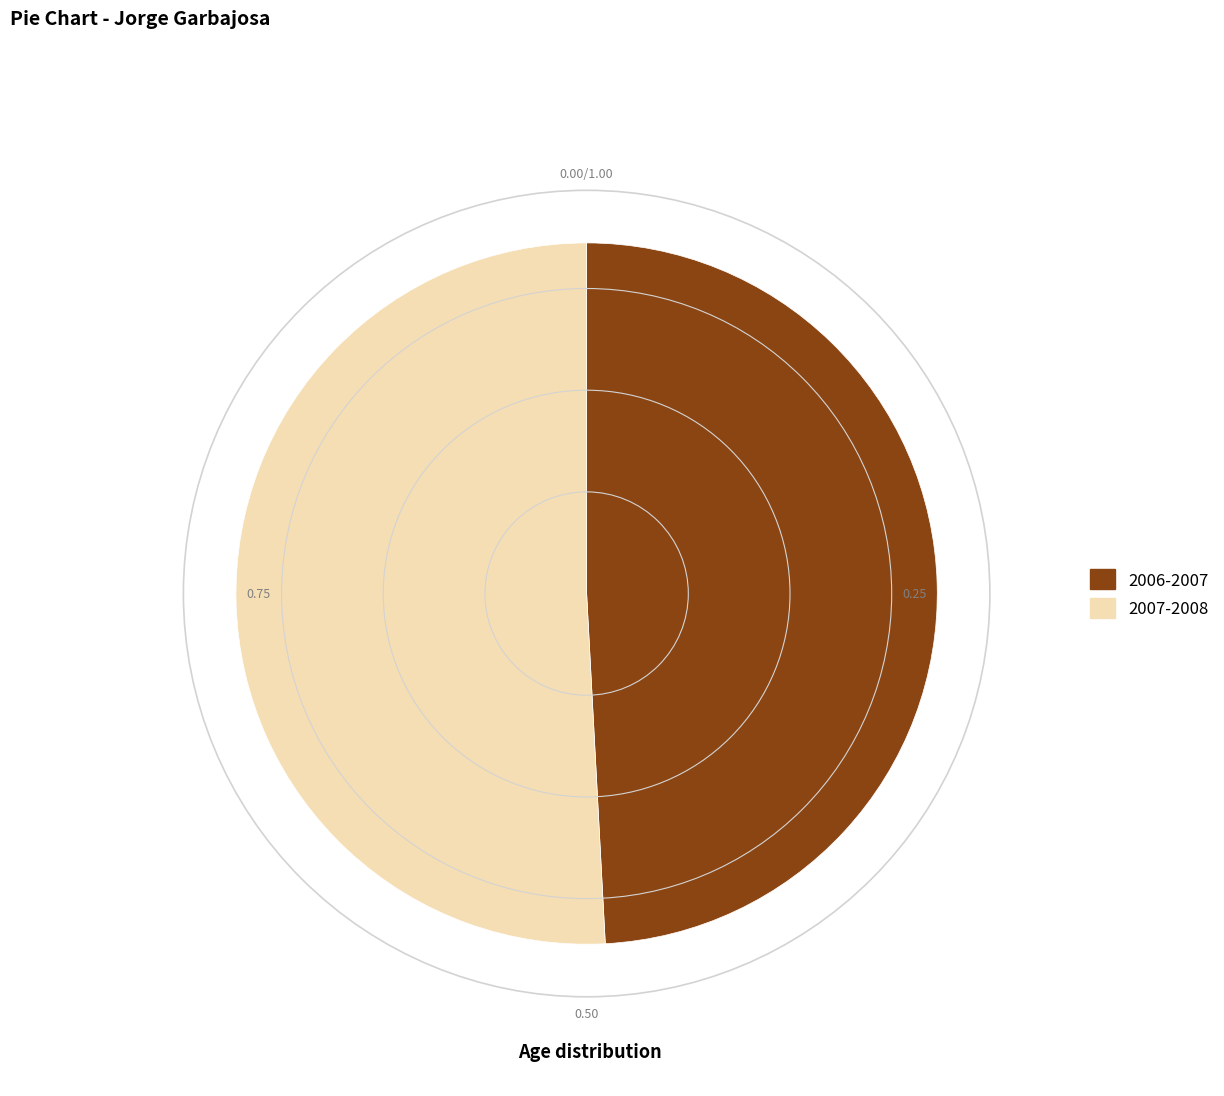

Is the sum of 2006-2007 and 2007-2008 greater than half?

Yes